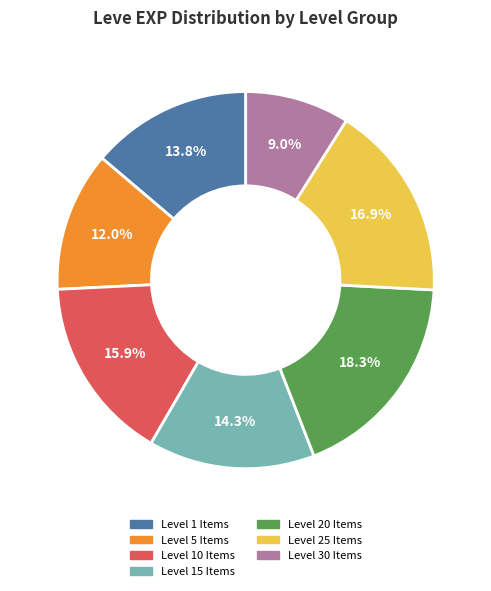

Is there a majority slice in this chart?

No